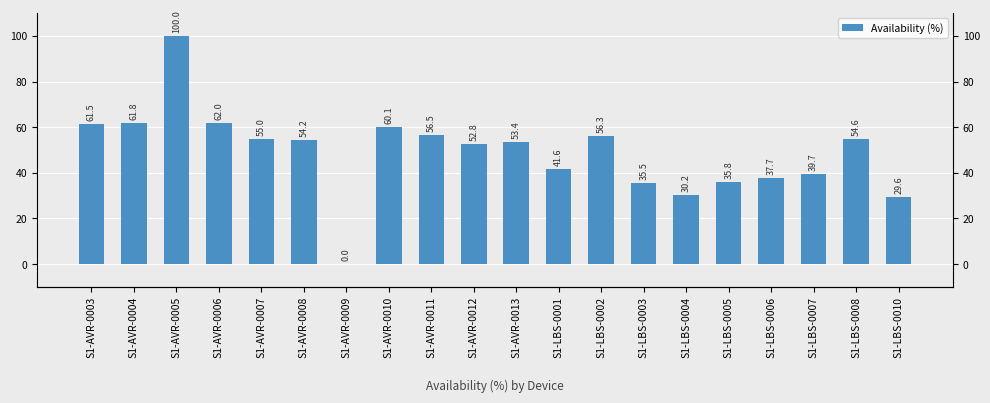

What is the label of the 5th bar from the left?

S1-AVR-0007